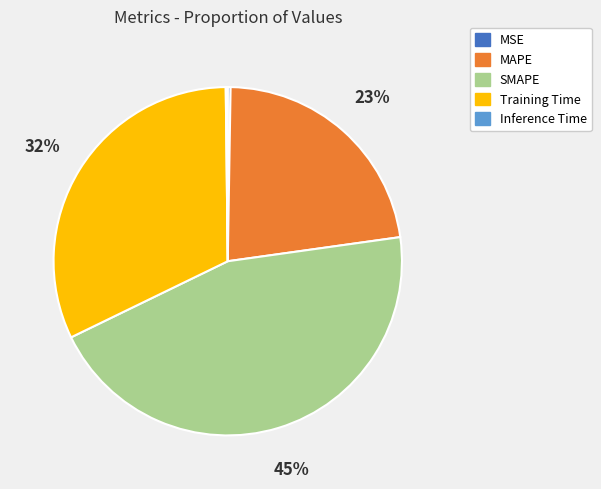

True or false: MAPE accounts for 31% of the total.

False